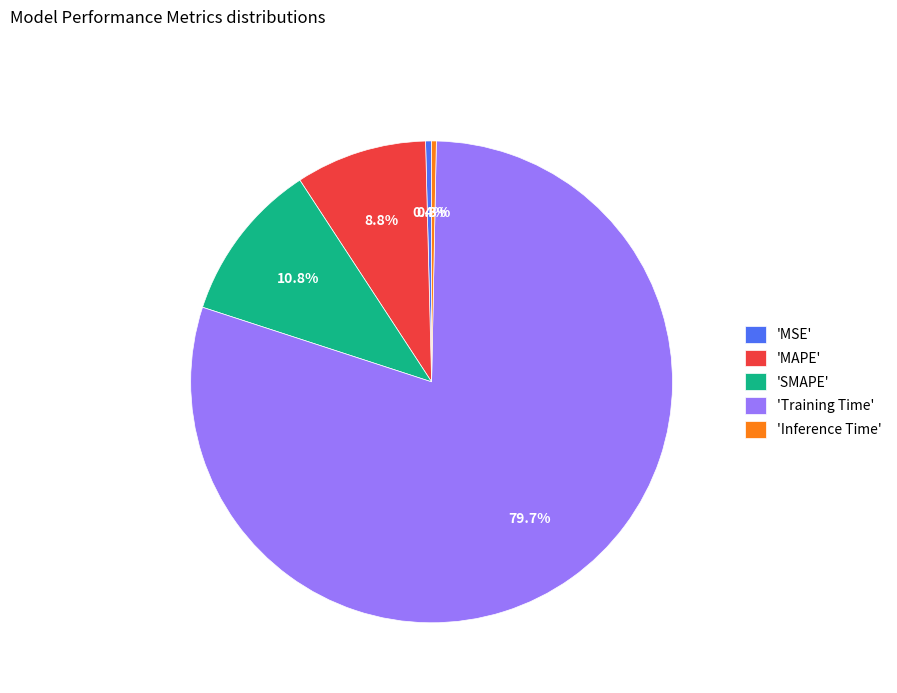

What is the total percentage of 'Inference Time' and 'MSE'?

0.7%